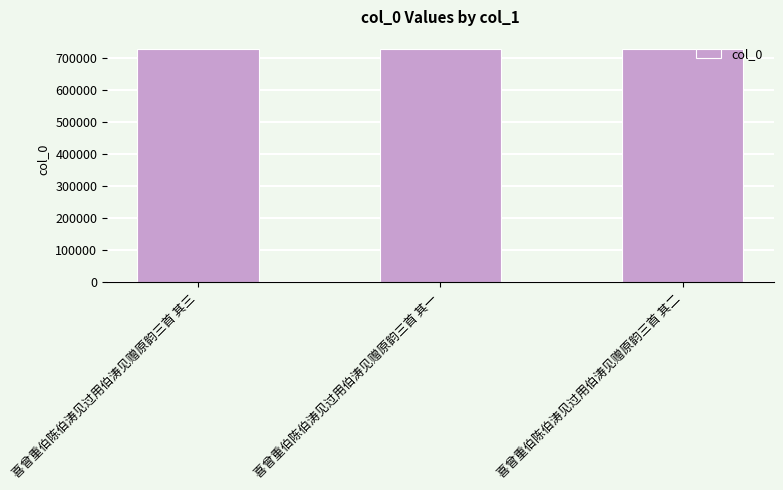

How many series are shown in this chart?

1